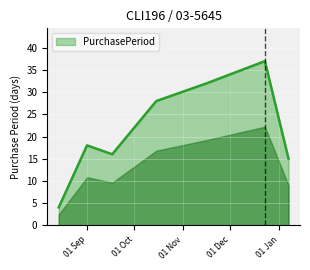

True or false: there are more than 2 points higher than both neighbors.

False